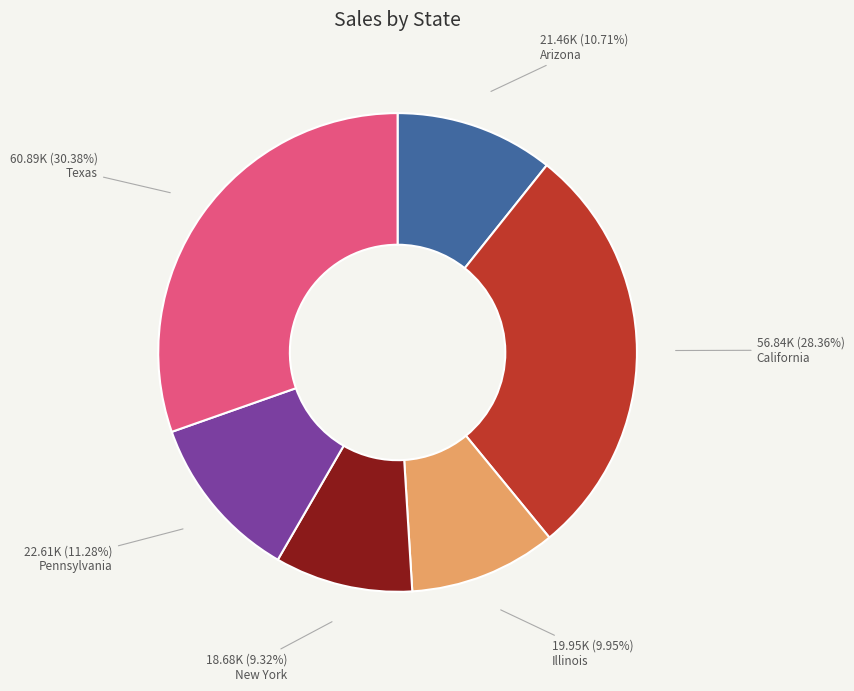

What is the largest slice in the pie chart?

Texas